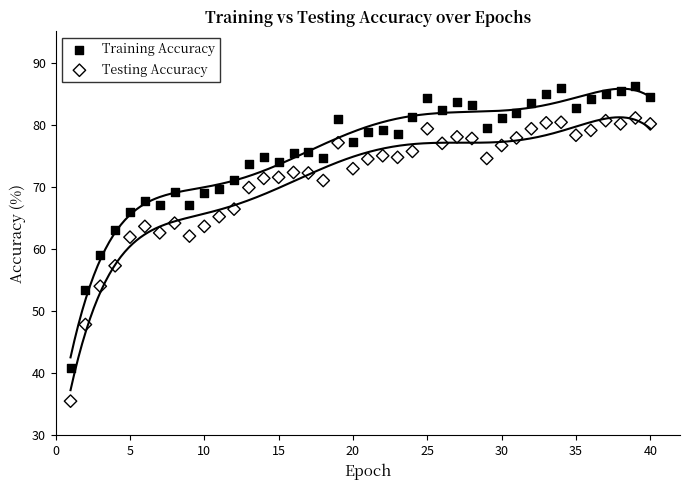

Across all data points, what is the range of X values (max minus min)?

39.0